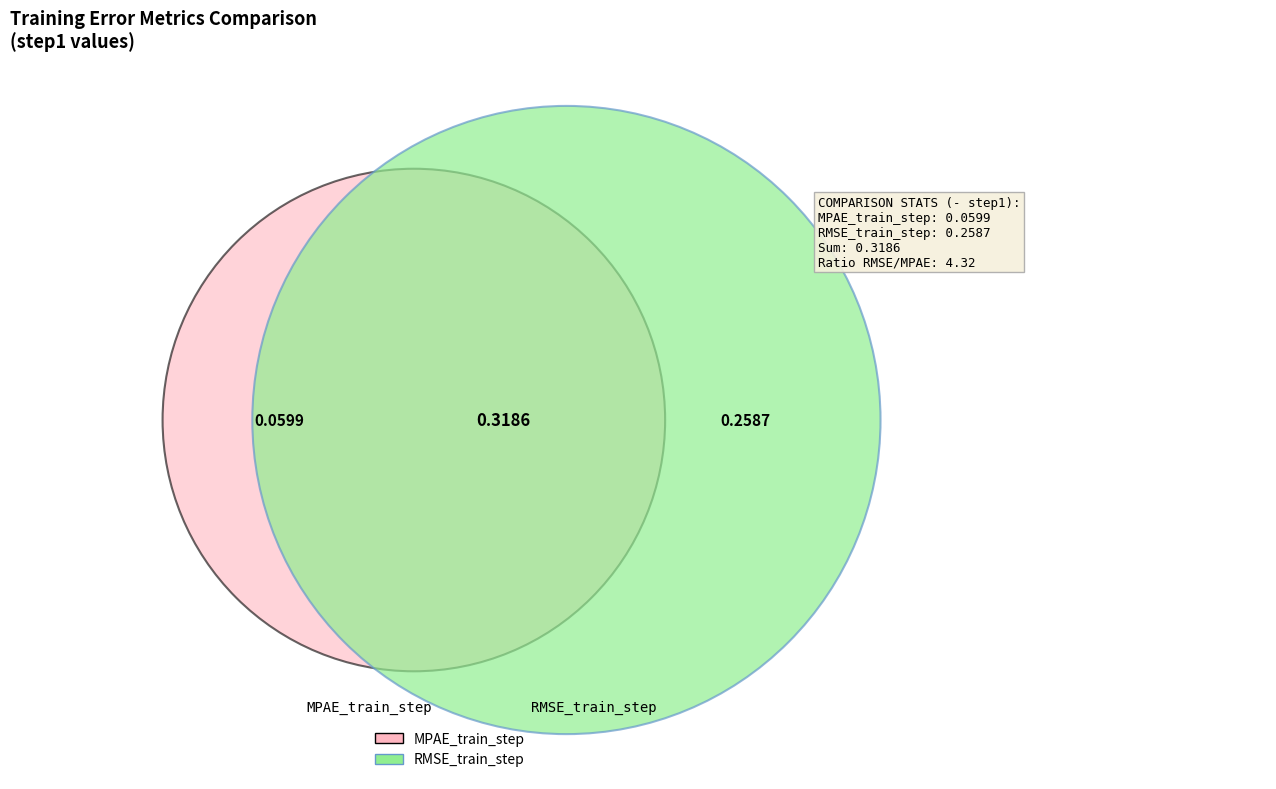

Which has a higher value, RMSE_train_step or MPAE_train_step?

RMSE_train_step